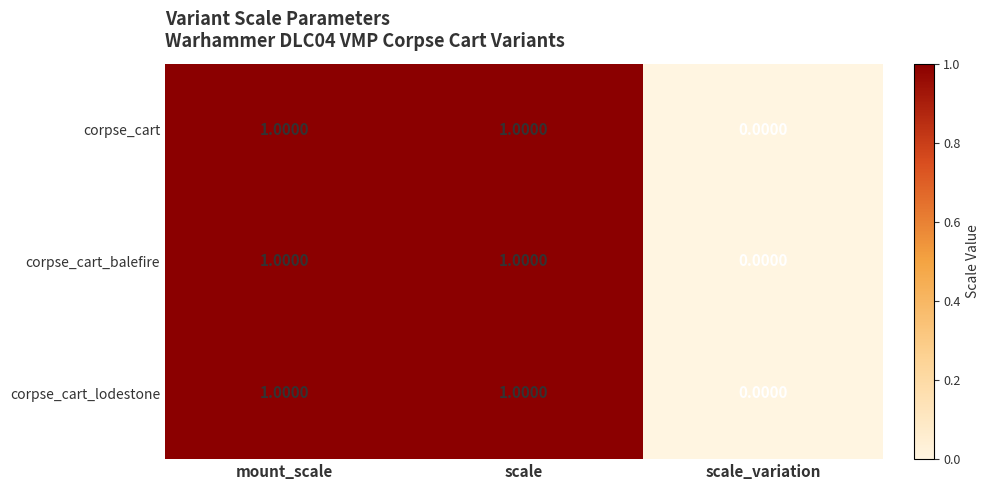

What is the total value across all series at scale?

3